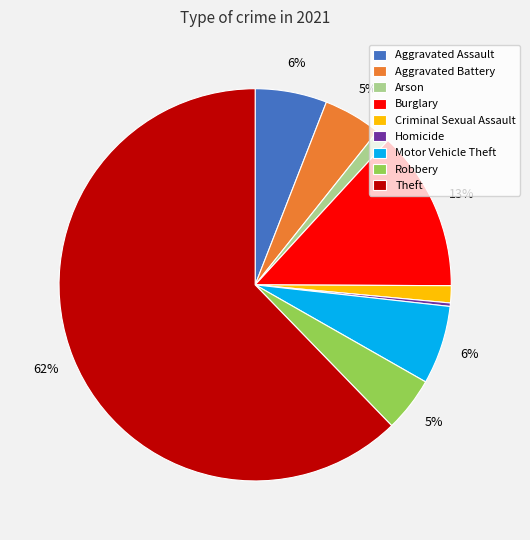

Is the sum of Homicide and Aggravated Battery greater than half?

No